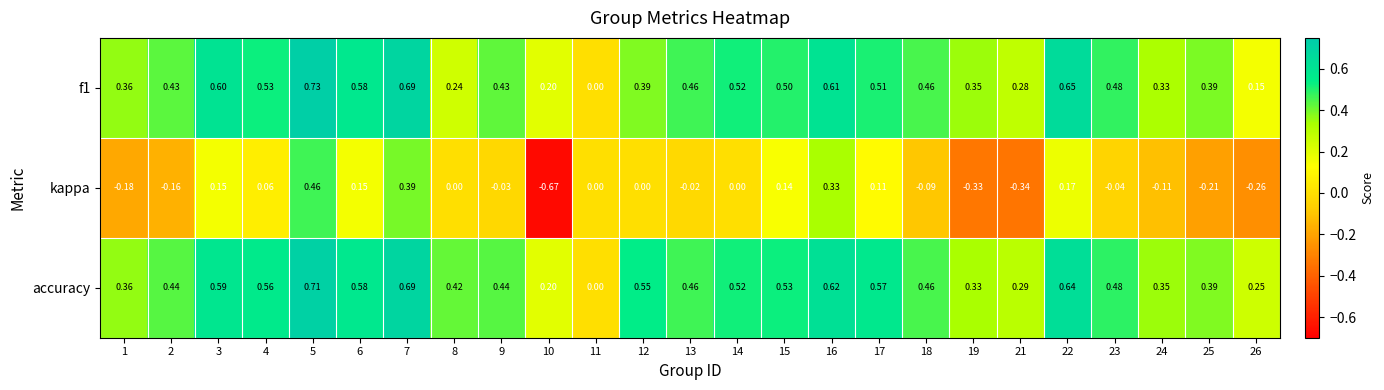

Which series has the largest total across all categories?

accuracy